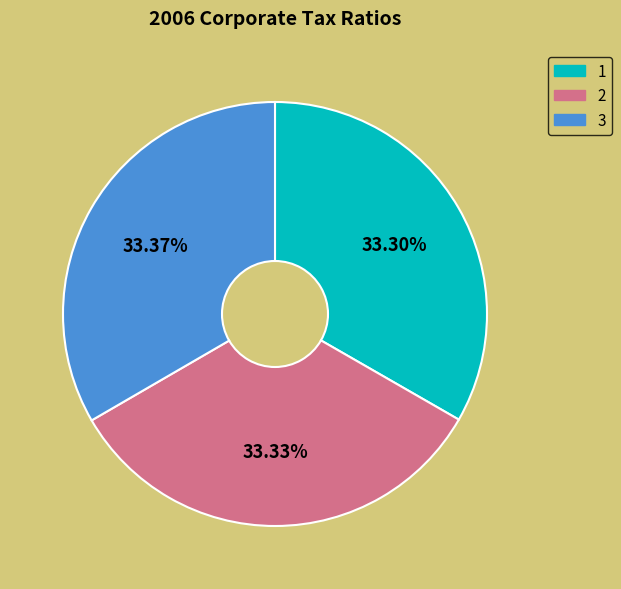

How many segments does this pie chart have?

3